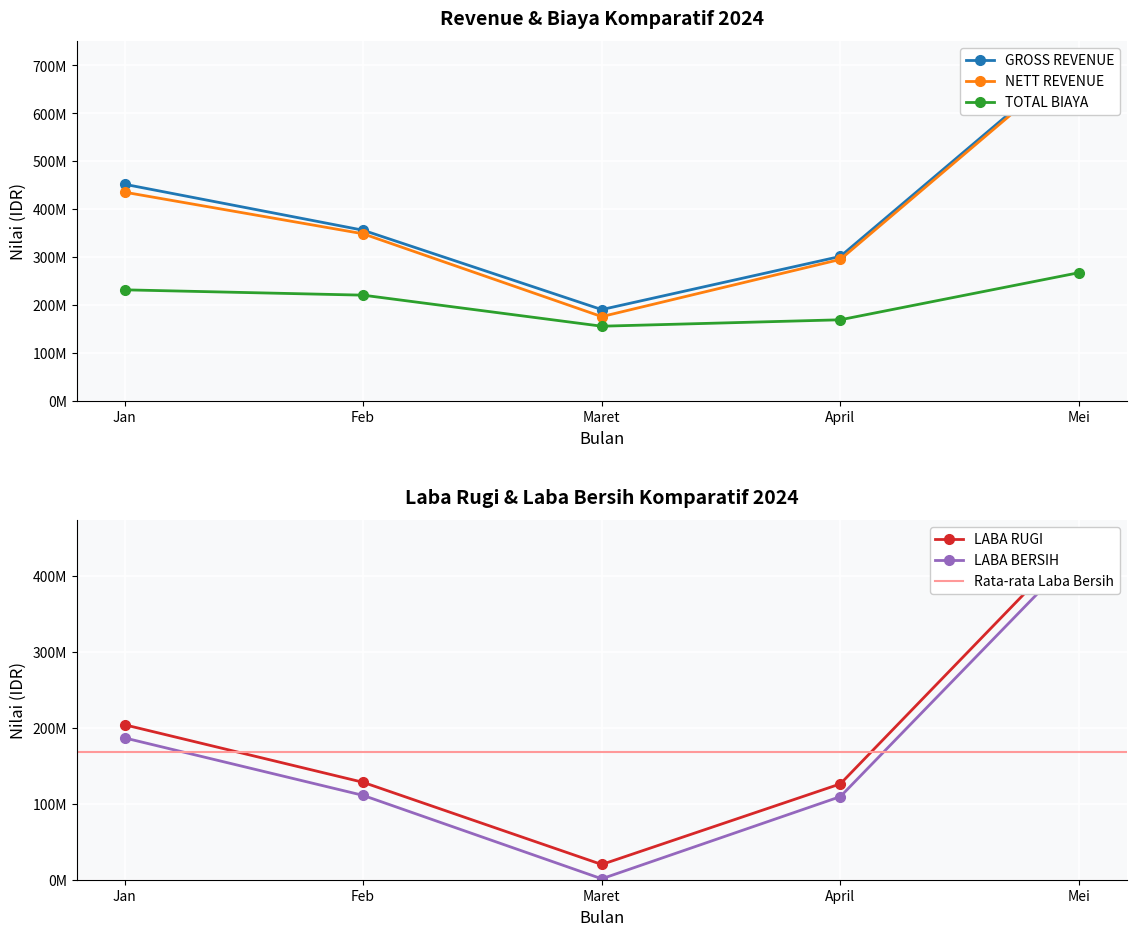

What is the difference between the maximum and minimum values in the LABA RUGI series?

430786533